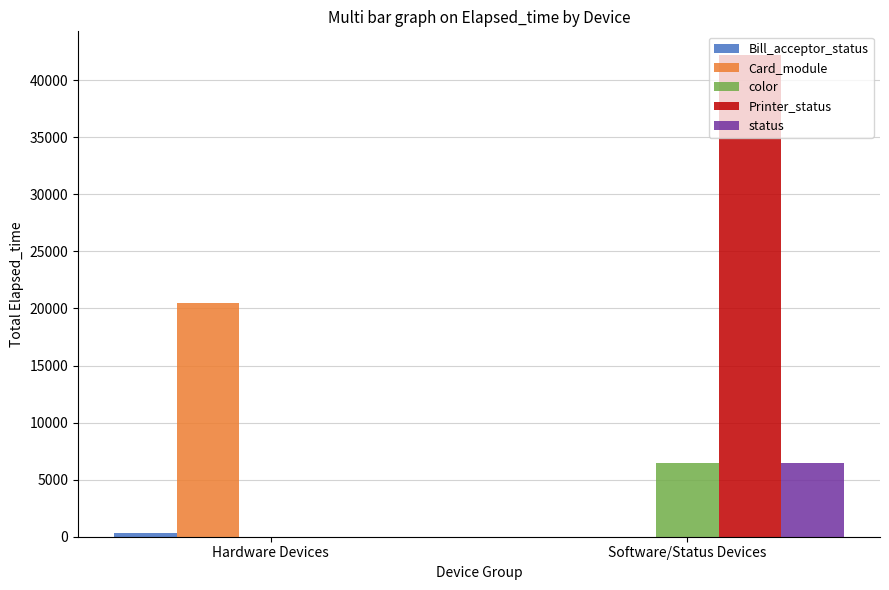

Which series changed the most between Hardware Devices and Software/Status Devices?

Printer_status